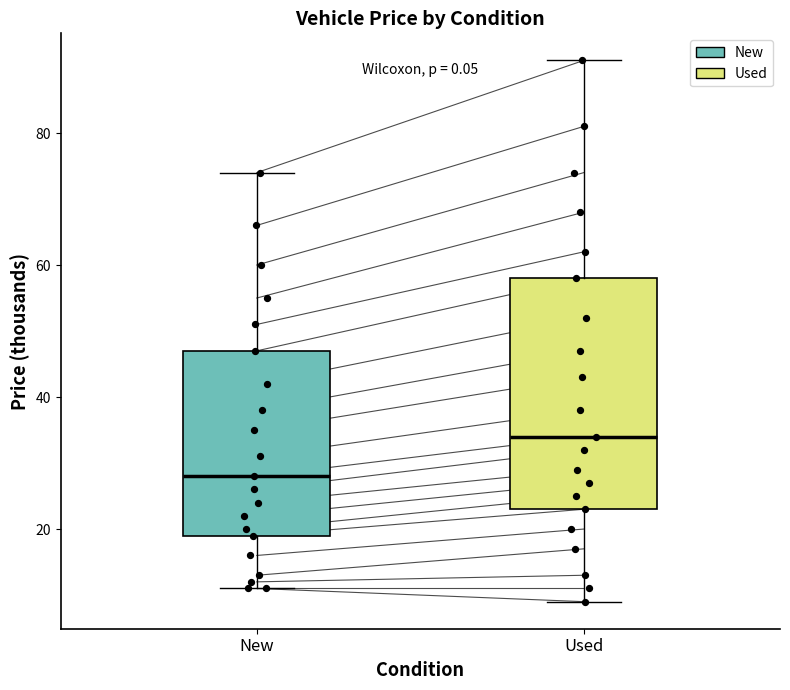

Which box is the tallest, from its lower edge to its upper edge?

Used